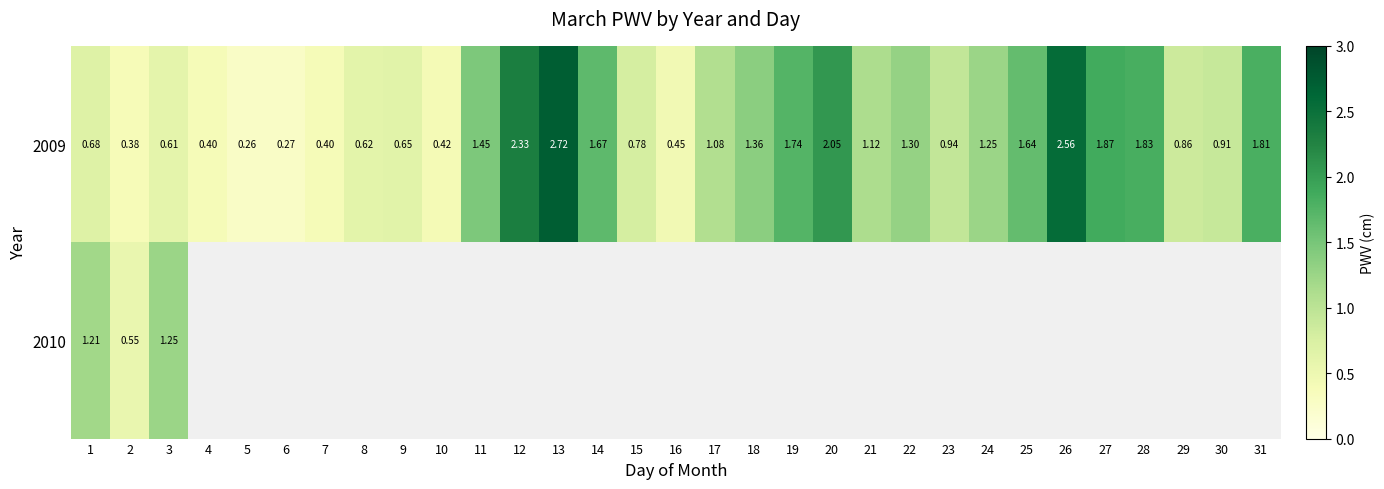

How many data points in 2009 are less than 1?

15